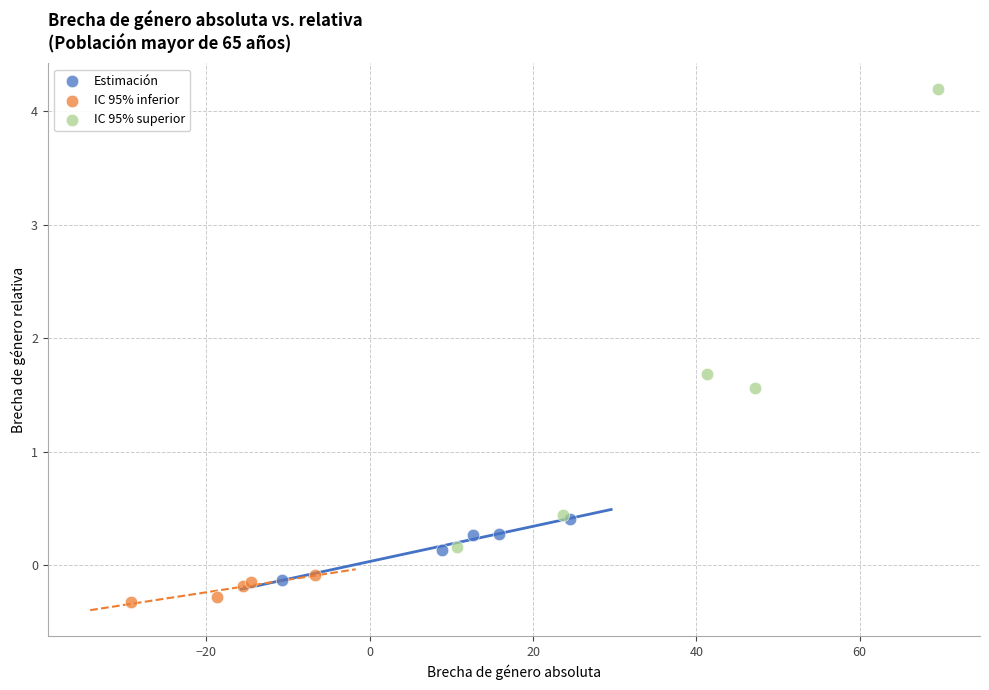

Which series reaches the maximum Y coordinate?

IC 95% superior